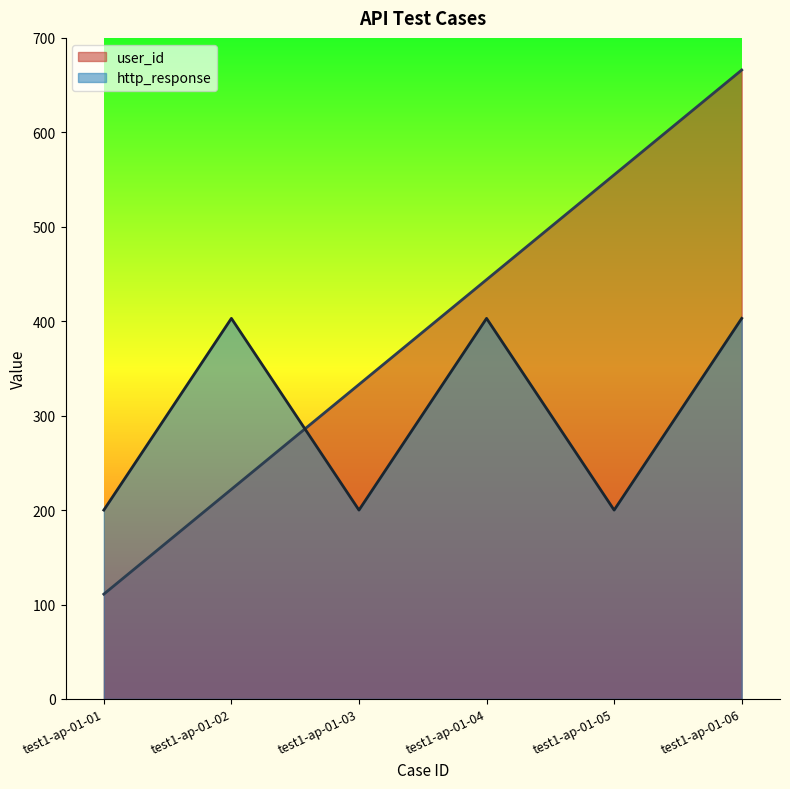

What is the value of the user_id point at the 2nd from the left?

222